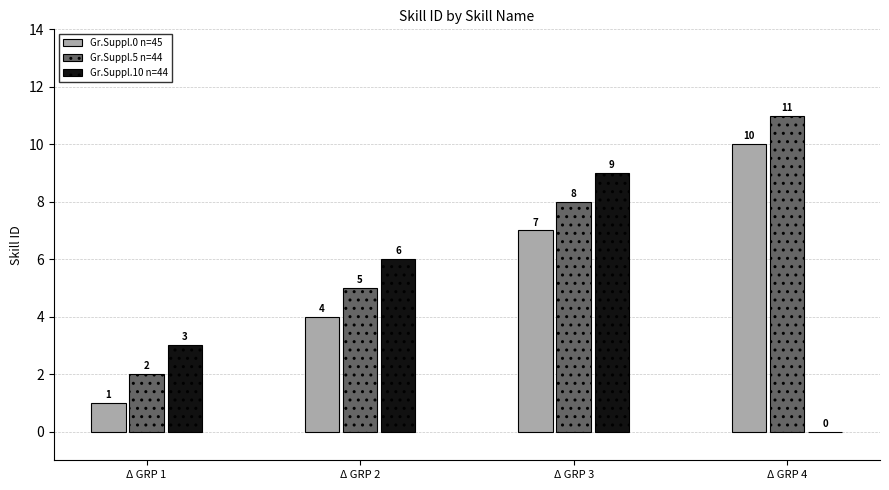

Are the bars grouped side by side (vs. stacked)?

Yes